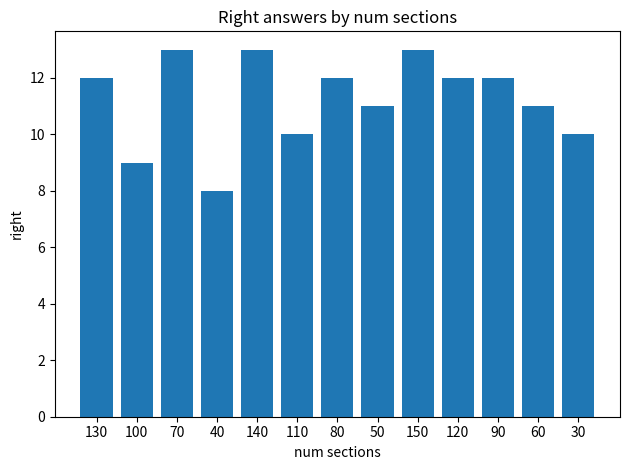

Is it true that the value at 130 is 12?

True